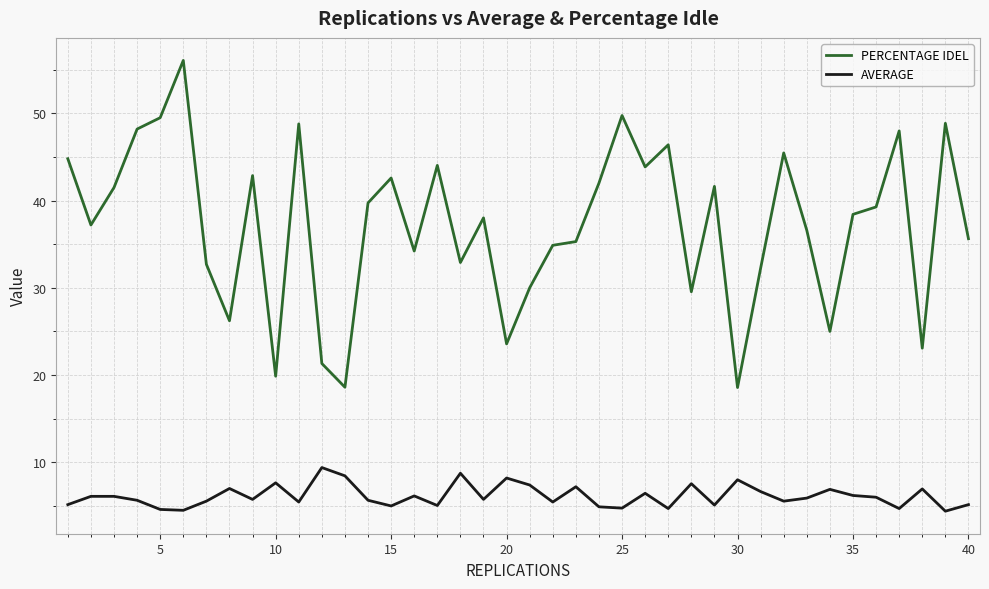

List the series in order of their overall mean, highest first.

PERCENTAGE IDEL, AVERAGE